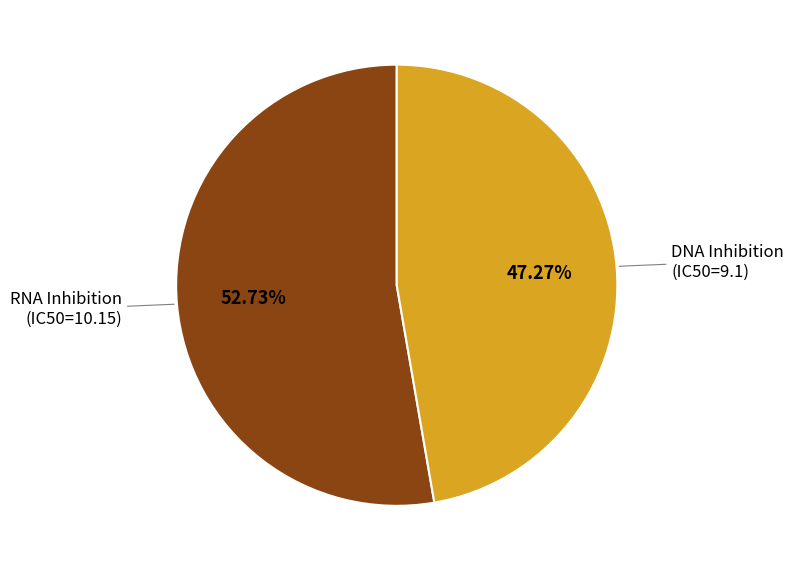

Is there any slice that represents more than half of the pie?

Yes